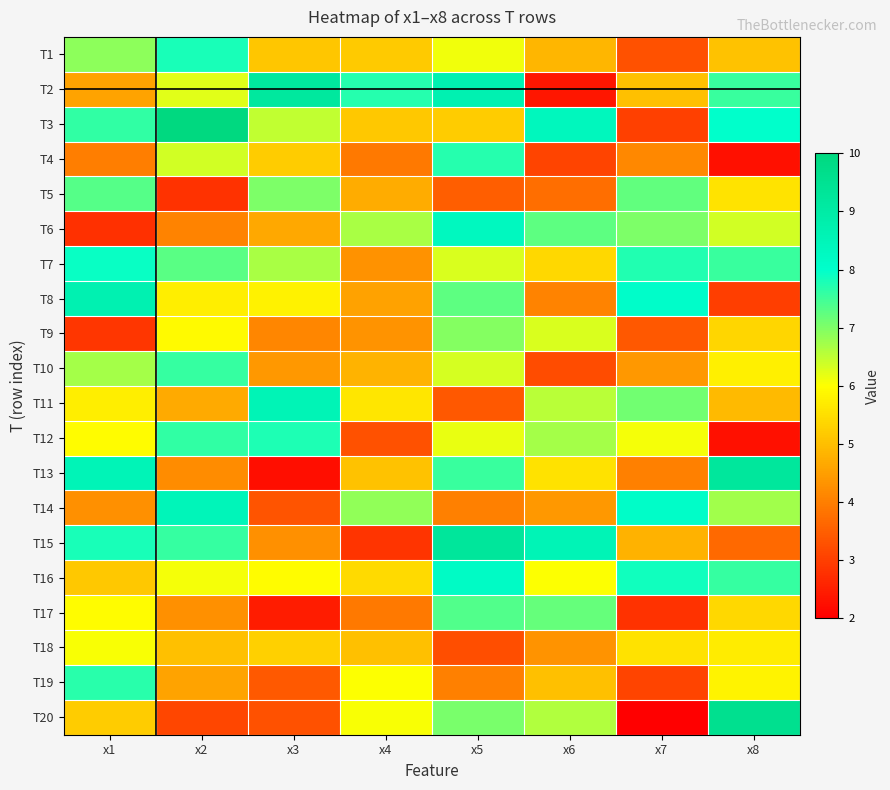

How many series are shown in this chart?

20